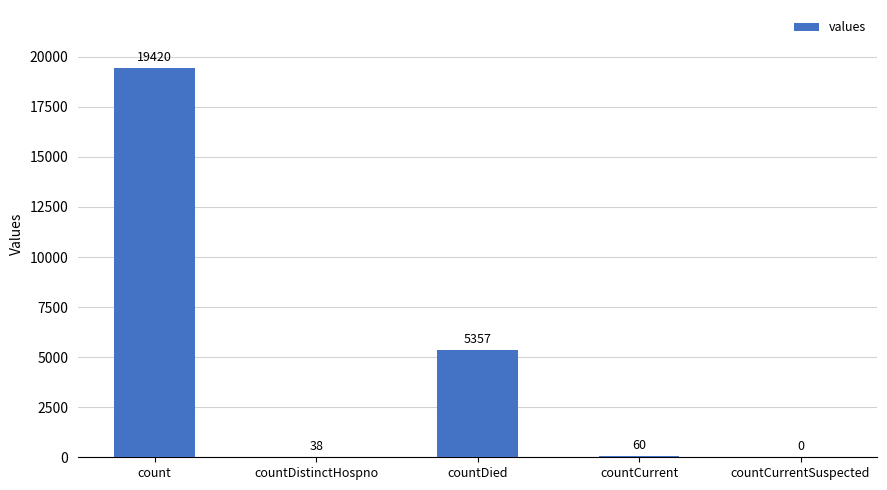

The chart shows a value of 9295 at countDied. True or false?

False